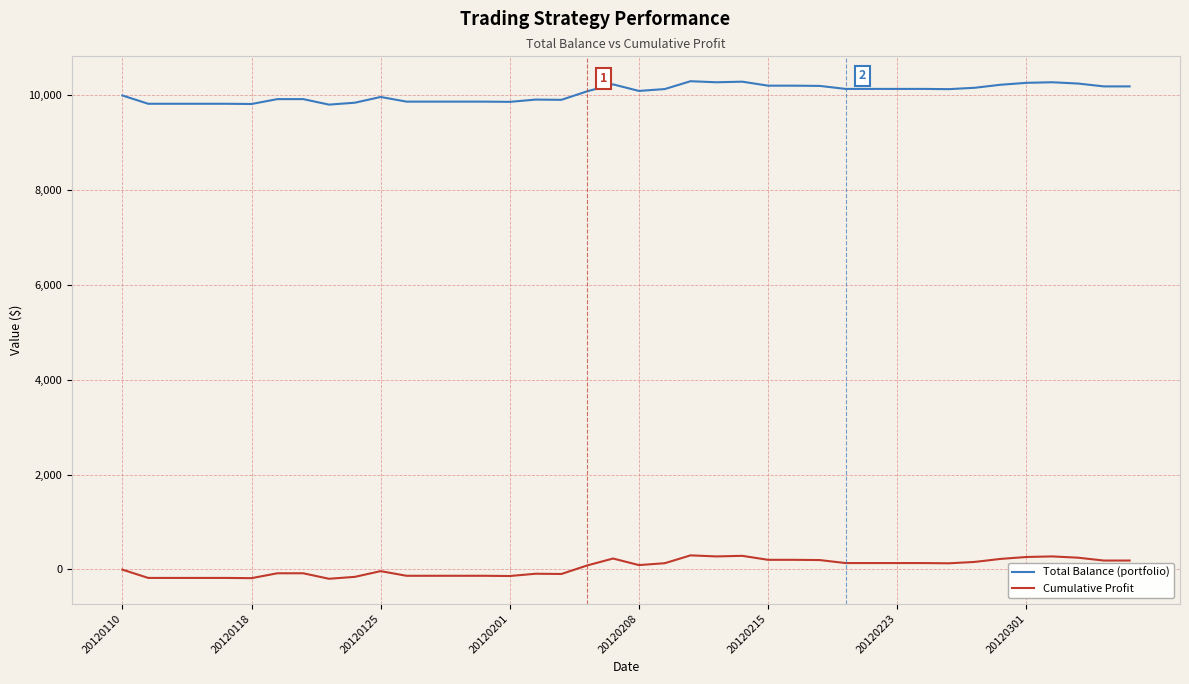

True or false: Cumulative Profit and Total Balance (portfolio) cross at least once.

False